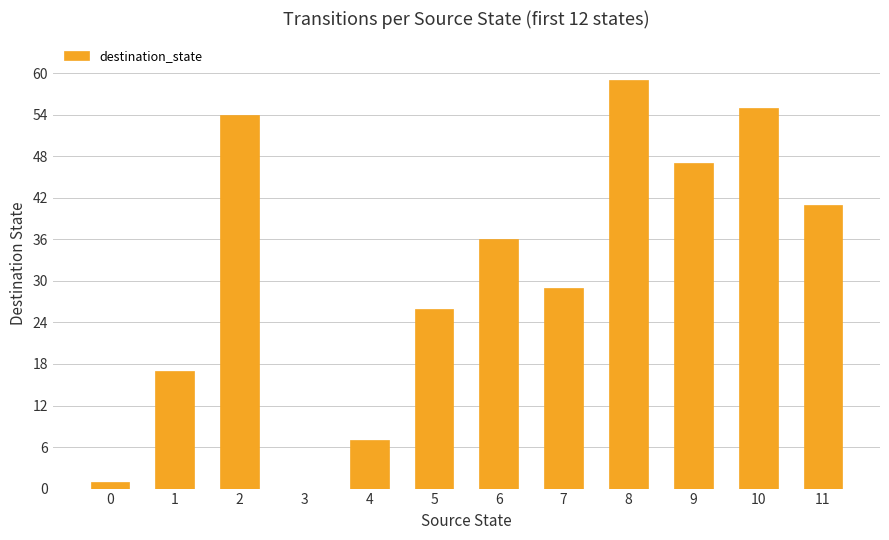

Reading left to right, list all the values displayed in this chart.

1	17	54	0	7	26	36	29	59	47	55	41